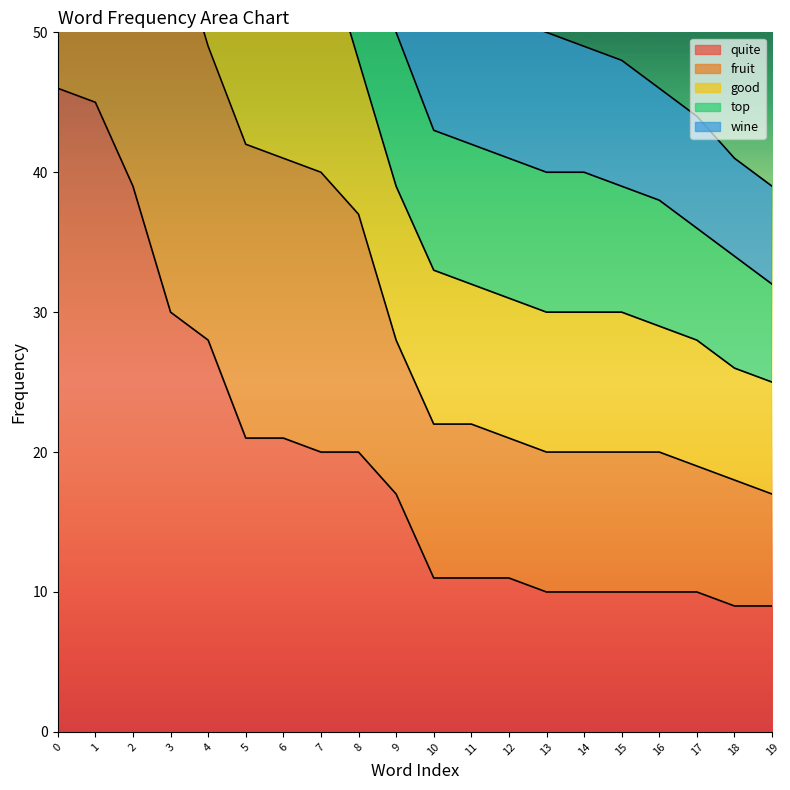

At which label is quite closest to 27?

4